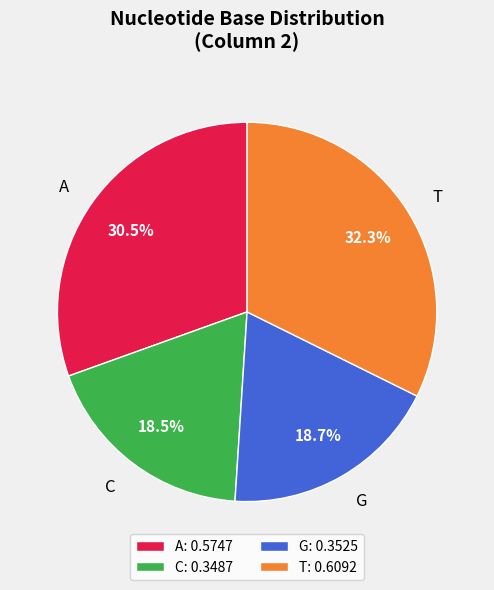

Does any single category account for the majority?

No